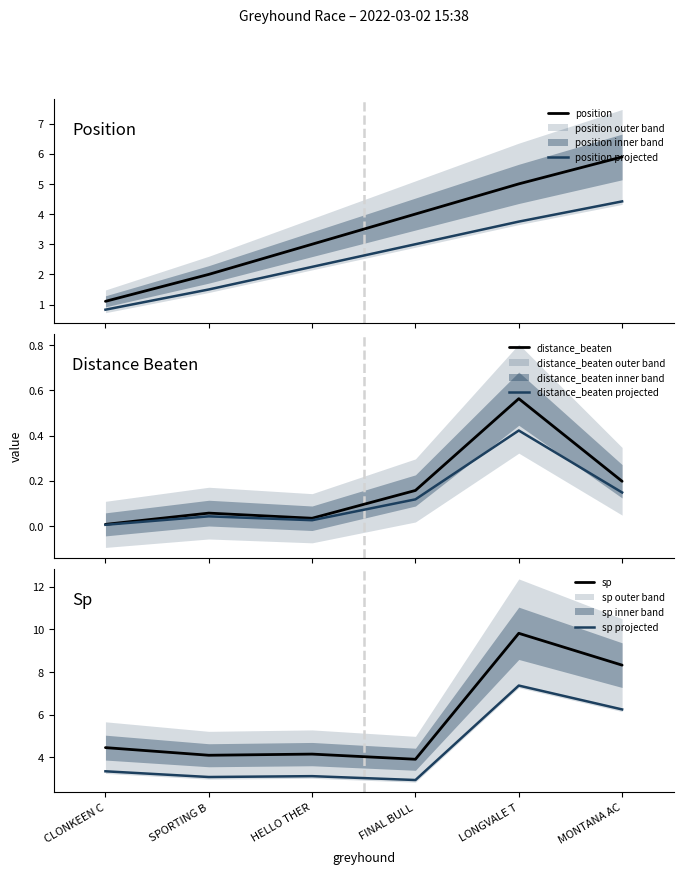

What is the difference between the maximum and second lowest values in the distance_beaten series?

0.5